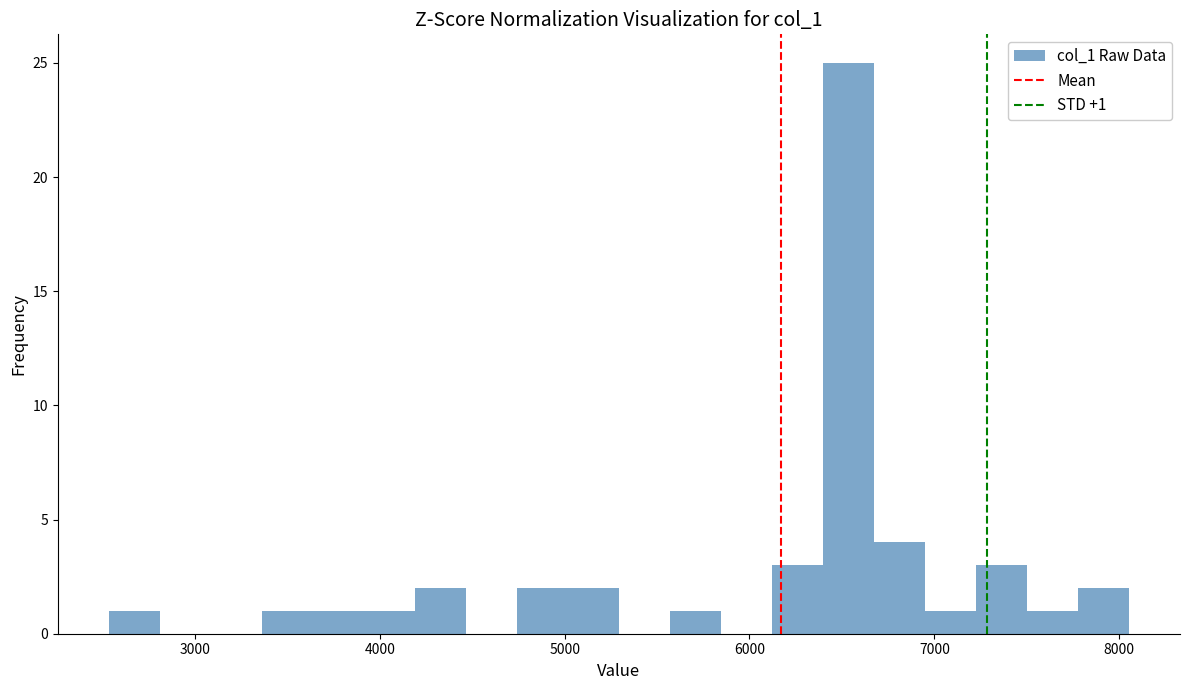

Around what value on the x-axis is the tallest bar? Give the approximate position of its centre, as read against the axis.

6500